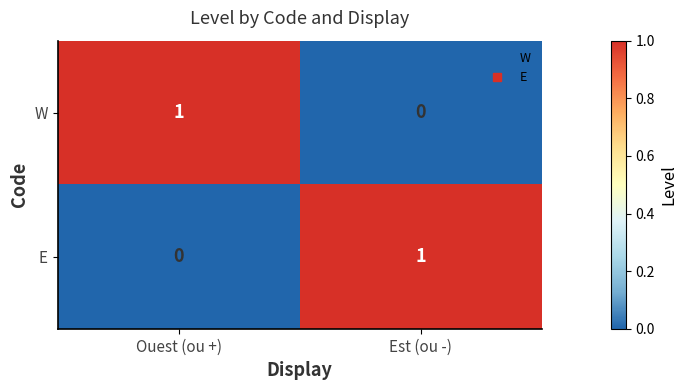

Reading left to right, what are all the values shown in this chart?

W: Ouest (ou +)=1	Est (ou -)=0
E: Ouest (ou +)=0	Est (ou -)=1